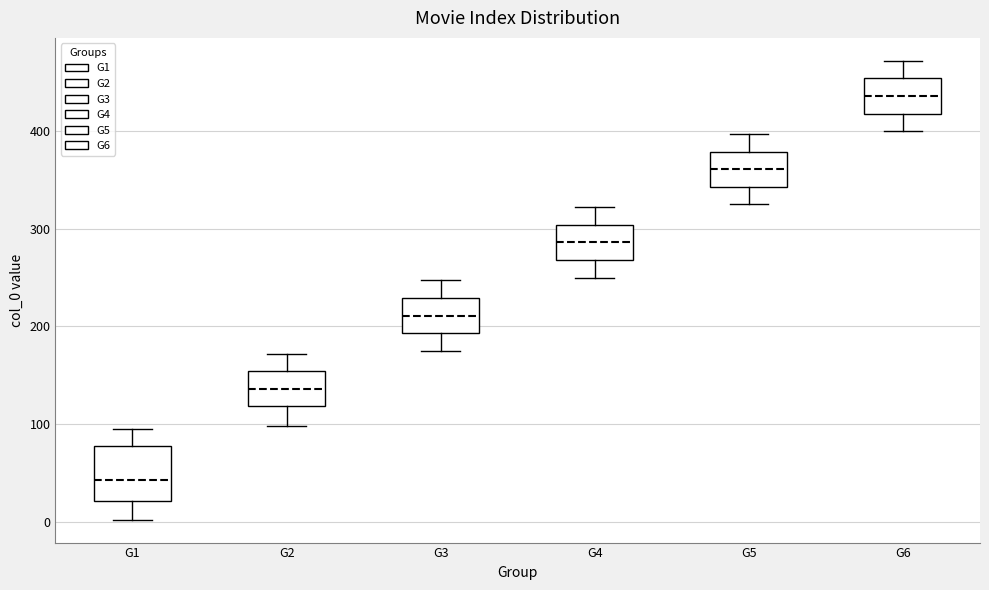

Reading left to right, read every box against the y-axis: the position of its median line, the range the box covers, and the ends of its whiskers. The values are not printed on the chart, so give them approximately, as read against the axis.

G1: median 40, box 20 to 80, whiskers 0 to 100
G2: median 140, box 120 to 150, whiskers 100 to 170
G3: median 210, box 190 to 230, whiskers 180 to 250
G4: median 290, box 270 to 300, whiskers 250 to 320
G5: median 360, box 340 to 380, whiskers 330 to 400
G6: median 440, box 420 to 450, whiskers 400 to 470